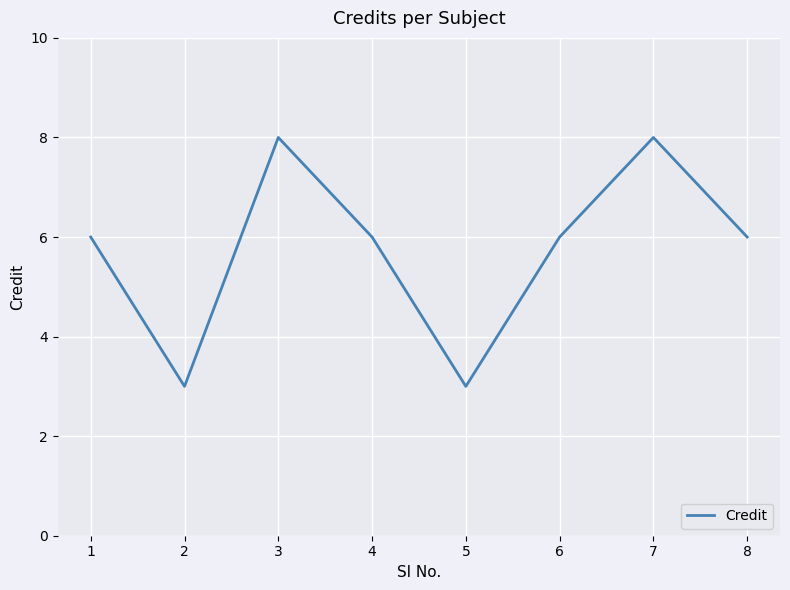

Count the number of data series in this chart.

1